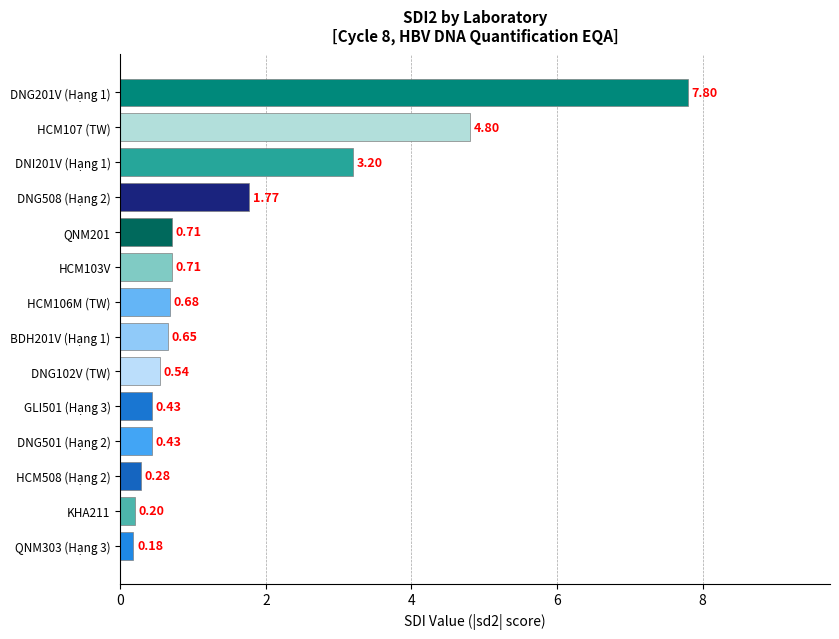

What is the difference between the values at DNI201V (Hạng 1) and HCM508 (Hạng 2)?

2.9